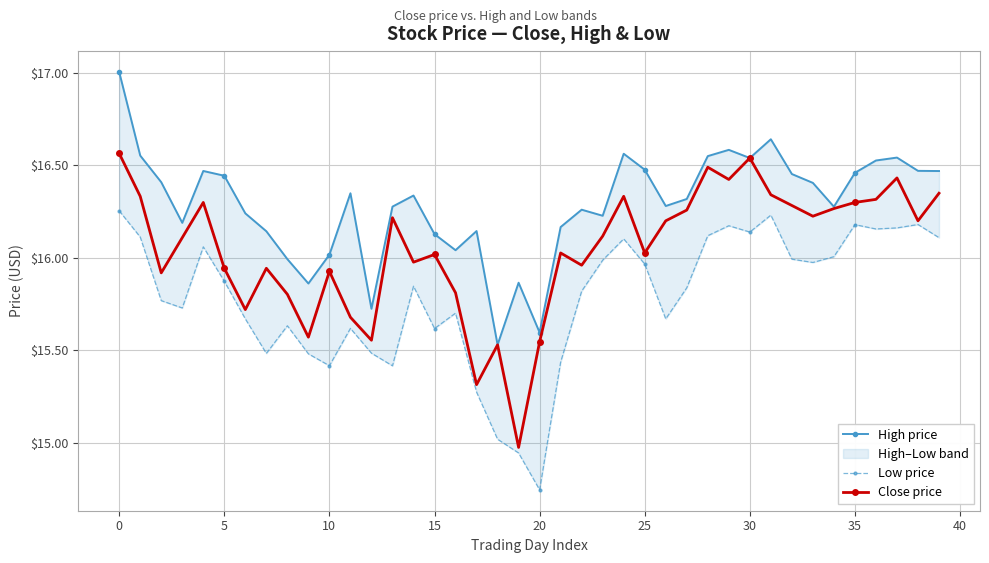

The Close price series shows 6.0 at 25. True or false?

False